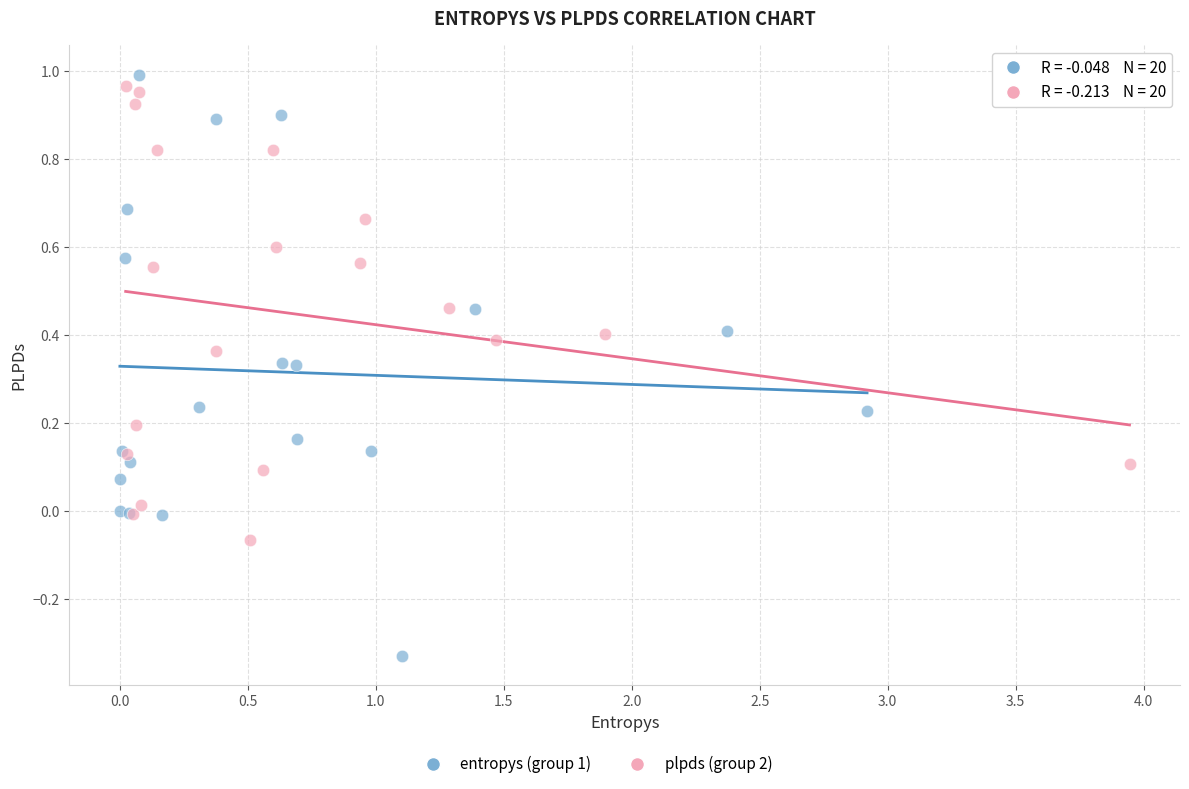

Which series has the largest Y range (max minus min)?

entropys (group 1)